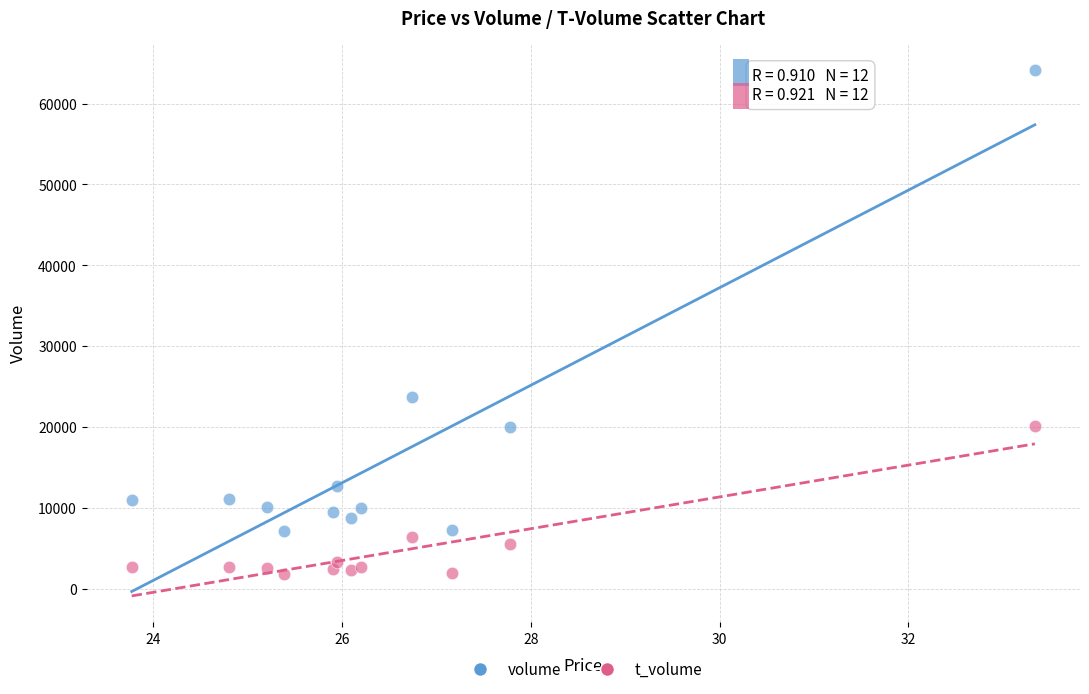

Which series has the largest Y range (max minus min)?

volume